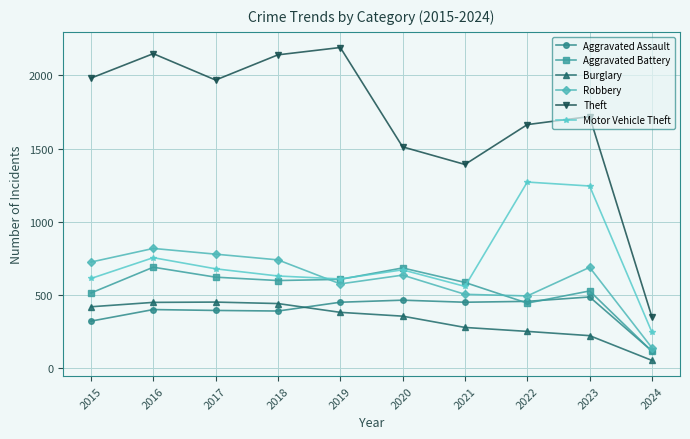

True or false: Burglary and Theft cross at least once.

False